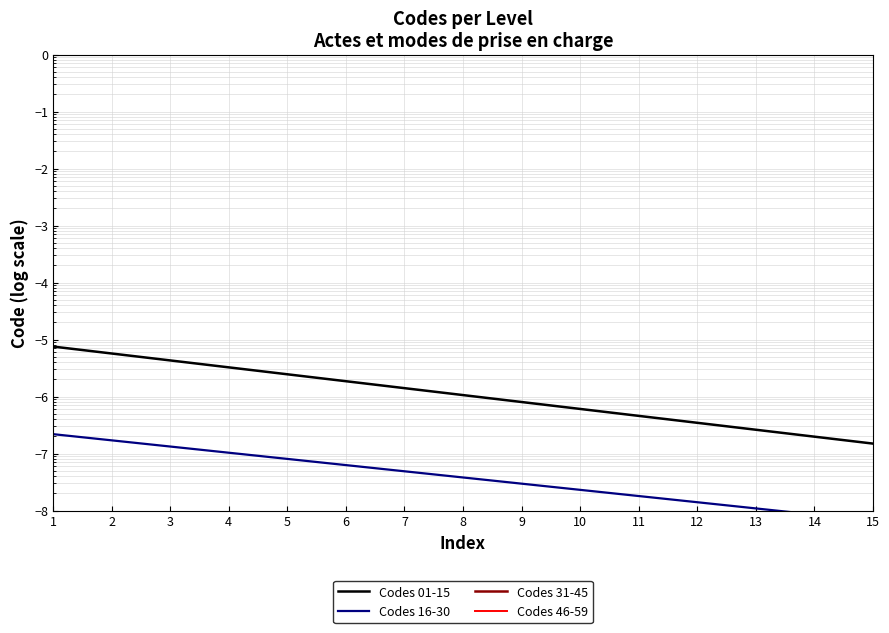

Which series has the largest total across all categories?

Codes 01-15